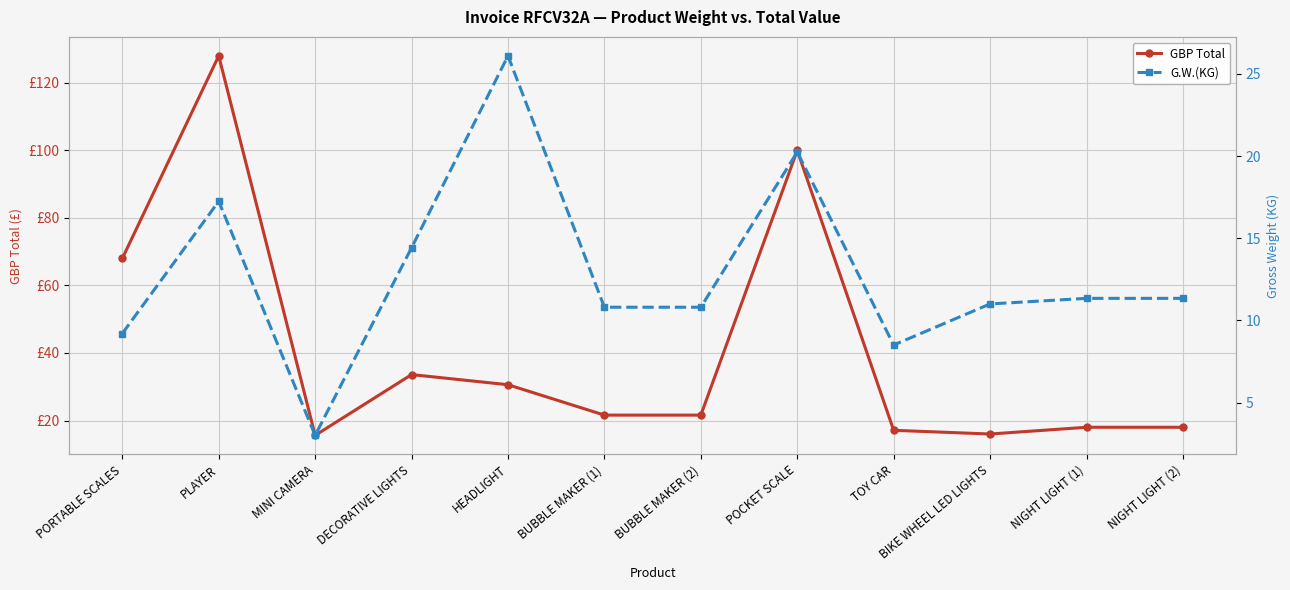

Rank the series at HEADLIGHT from highest to lowest value.

GBP Total, G.W.(KG)